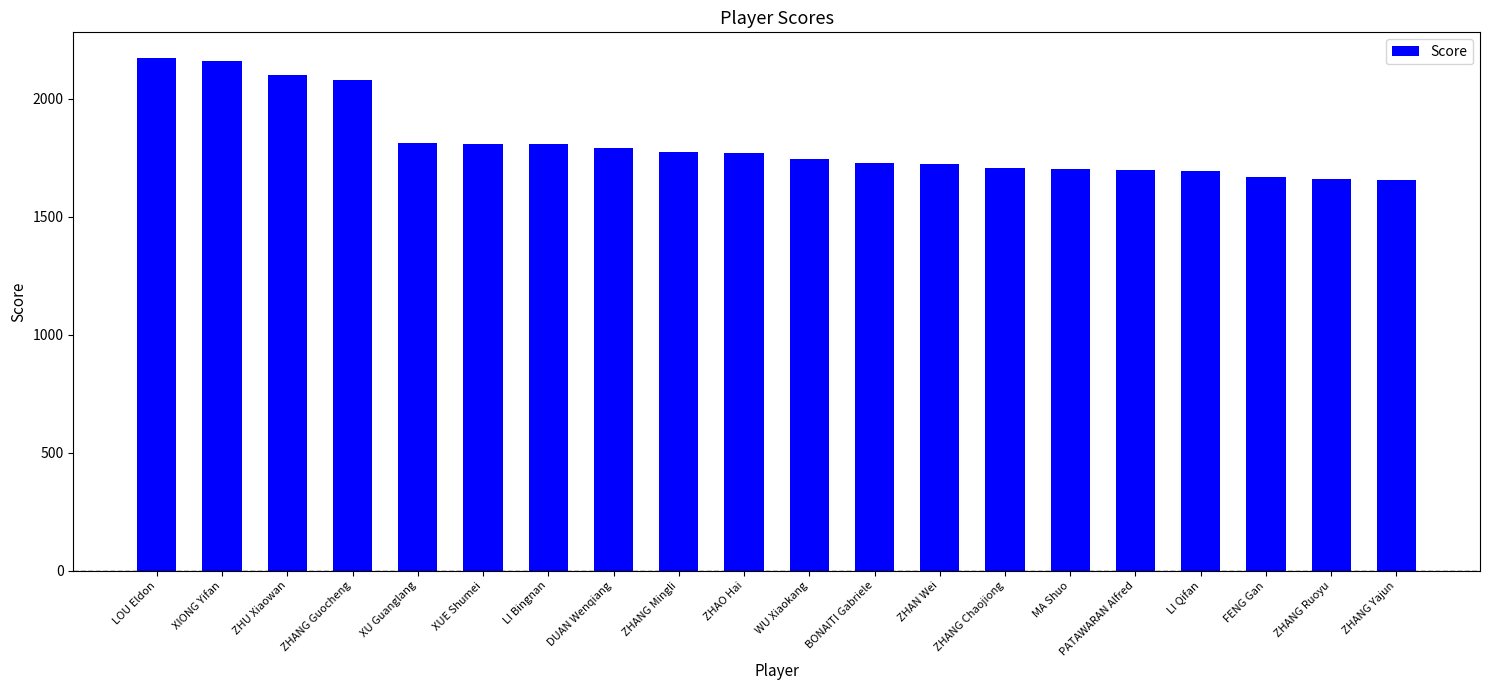

The chart shows a value of 1806 at LI Bingnan. True or false?

True